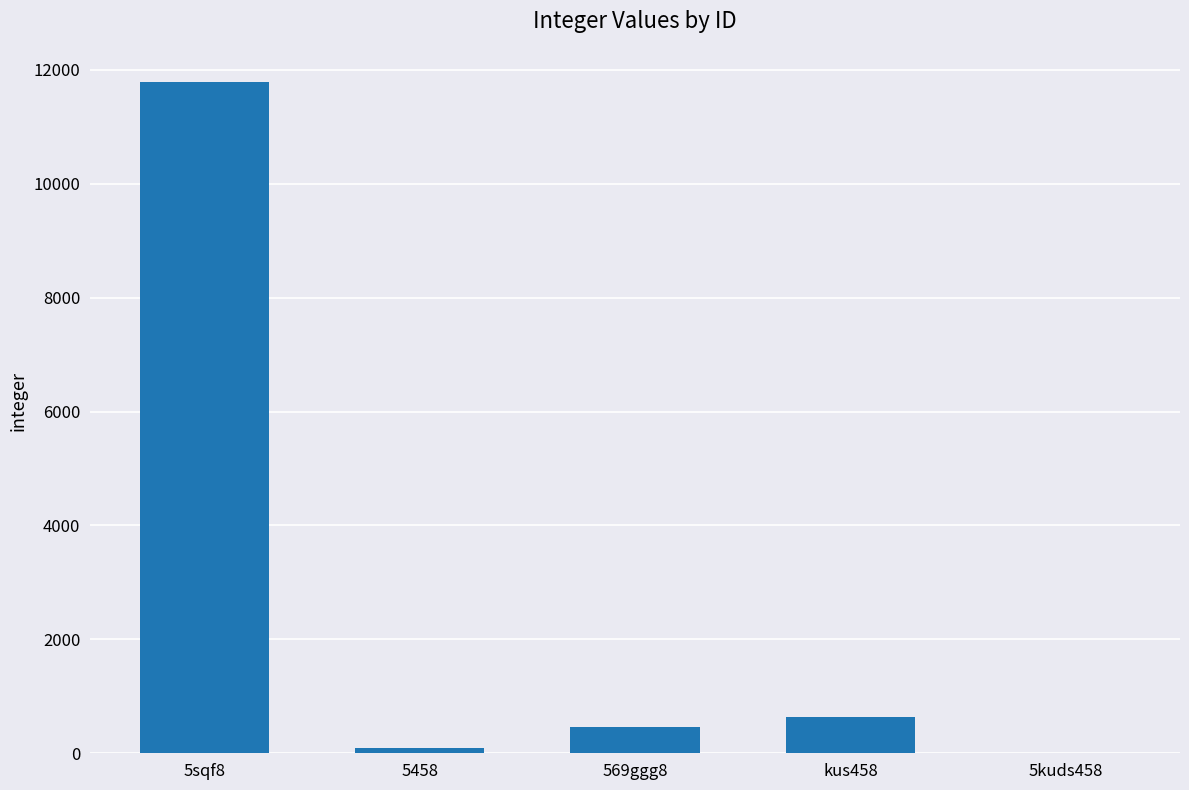

Which category has the highest value across all series?

5sqf8